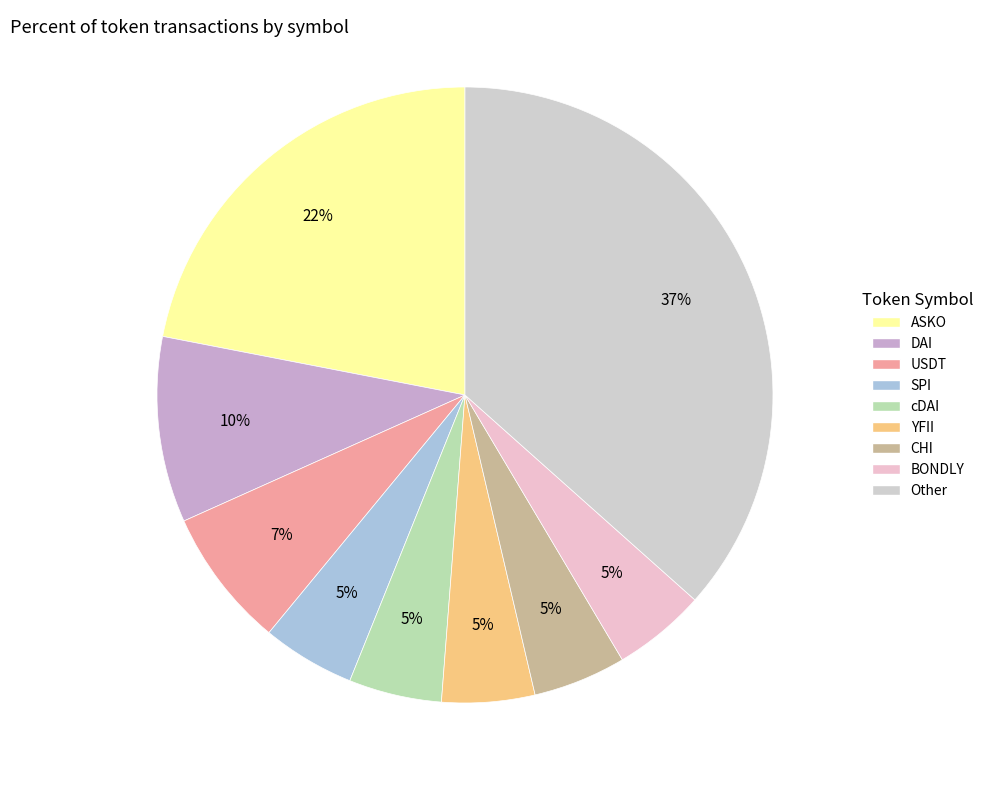

How many segments does this pie chart have?

9